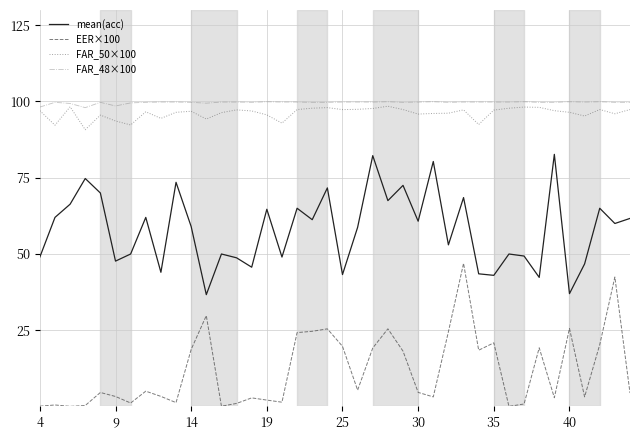

What is the difference between the second highest and second lowest values in the FAR_50×100 series?

6.0